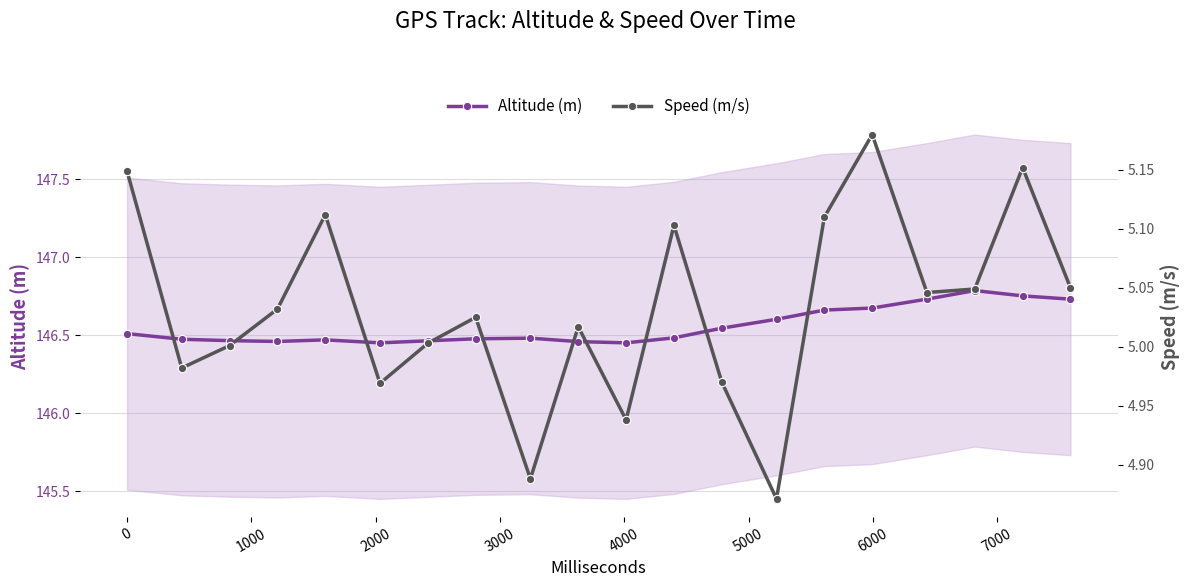

Reading left to right, transcribe all the data shown in this chart.

Altitude (m): 146.5	146.5	146.5	146.5	146.5	146.5	146.5	146.5	146.5	146.5	146.5	146.5	146.5	146.6	146.7	146.7	146.7	146.8	146.8	146.7
Speed (m/s): 5.1	5.0	5.0	5.0	5.1	5.0	5.0	5.0	4.9	5.0	4.9	5.1	5.0	4.9	5.1	5.2	5.0	5.0	5.2	5.0